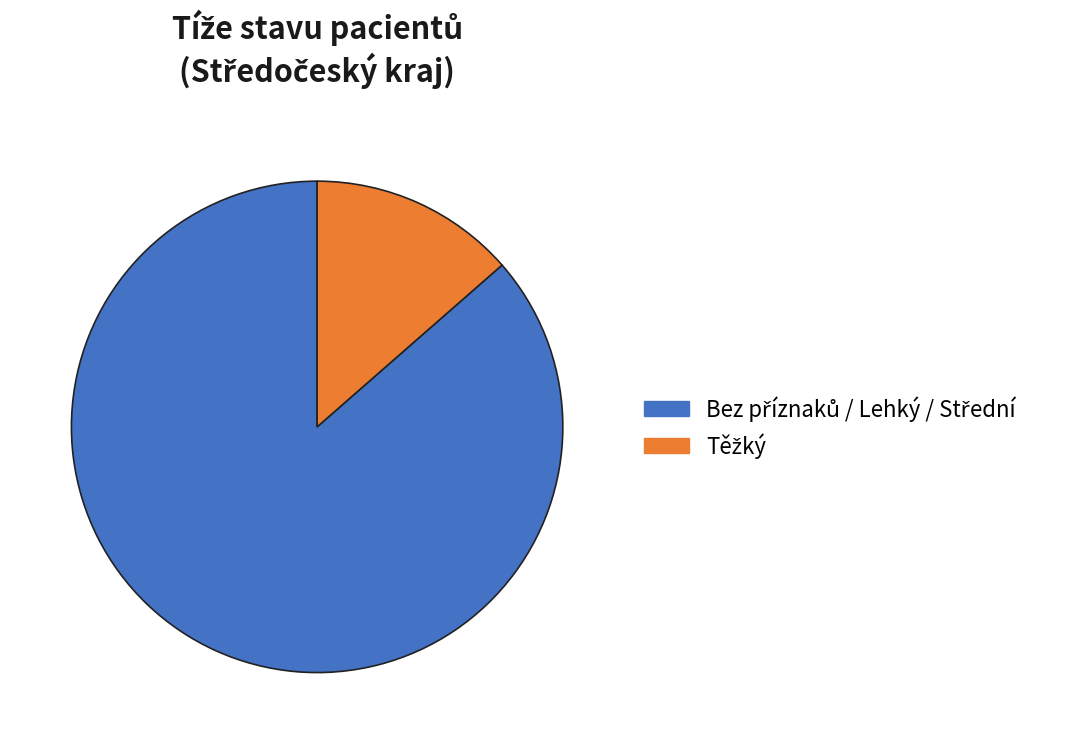

Is there any slice that represents more than half of the pie?

Yes